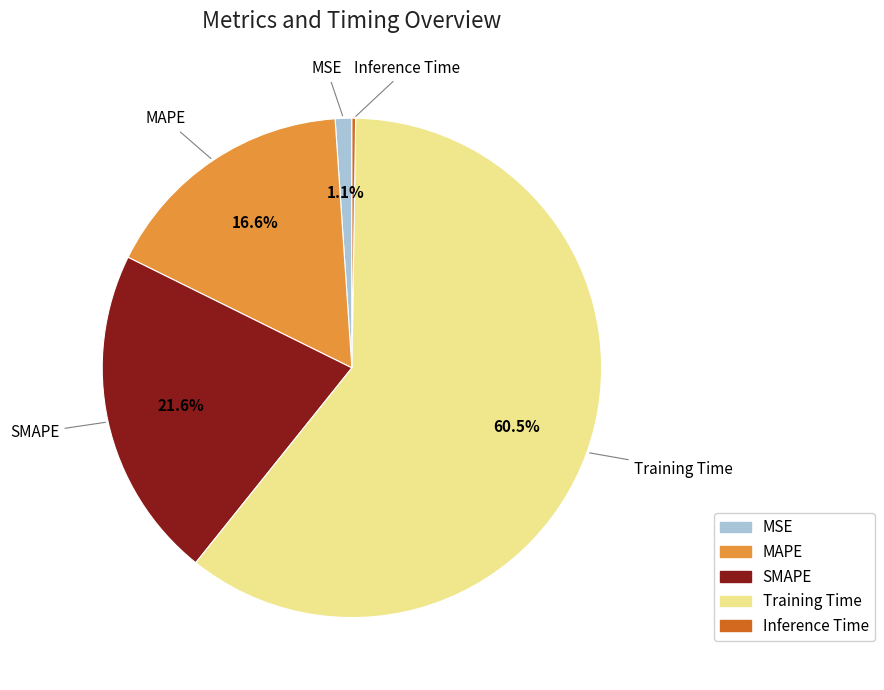

Between MAPE and MSE, which is larger?

MAPE